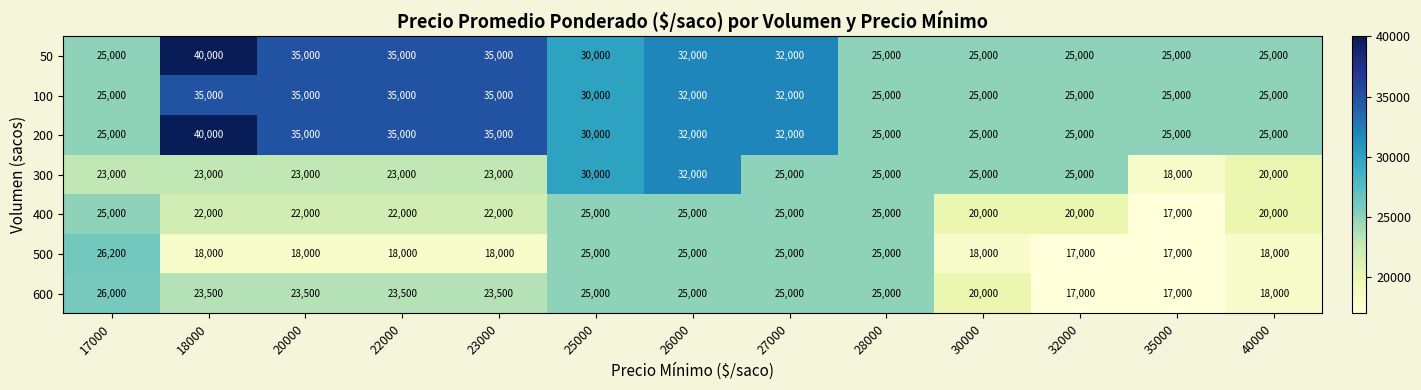

The value of 600 at 17000 is 26000. True or false?

True